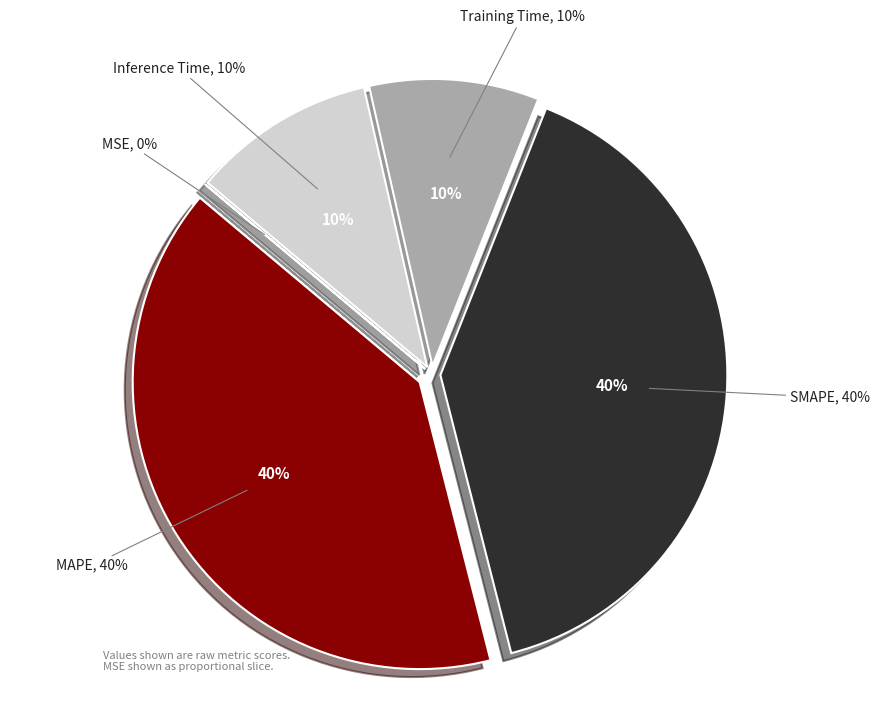

Rank the categories by value from lowest to highest.

MSE, Training Time, Inference Time, SMAPE, MAPE